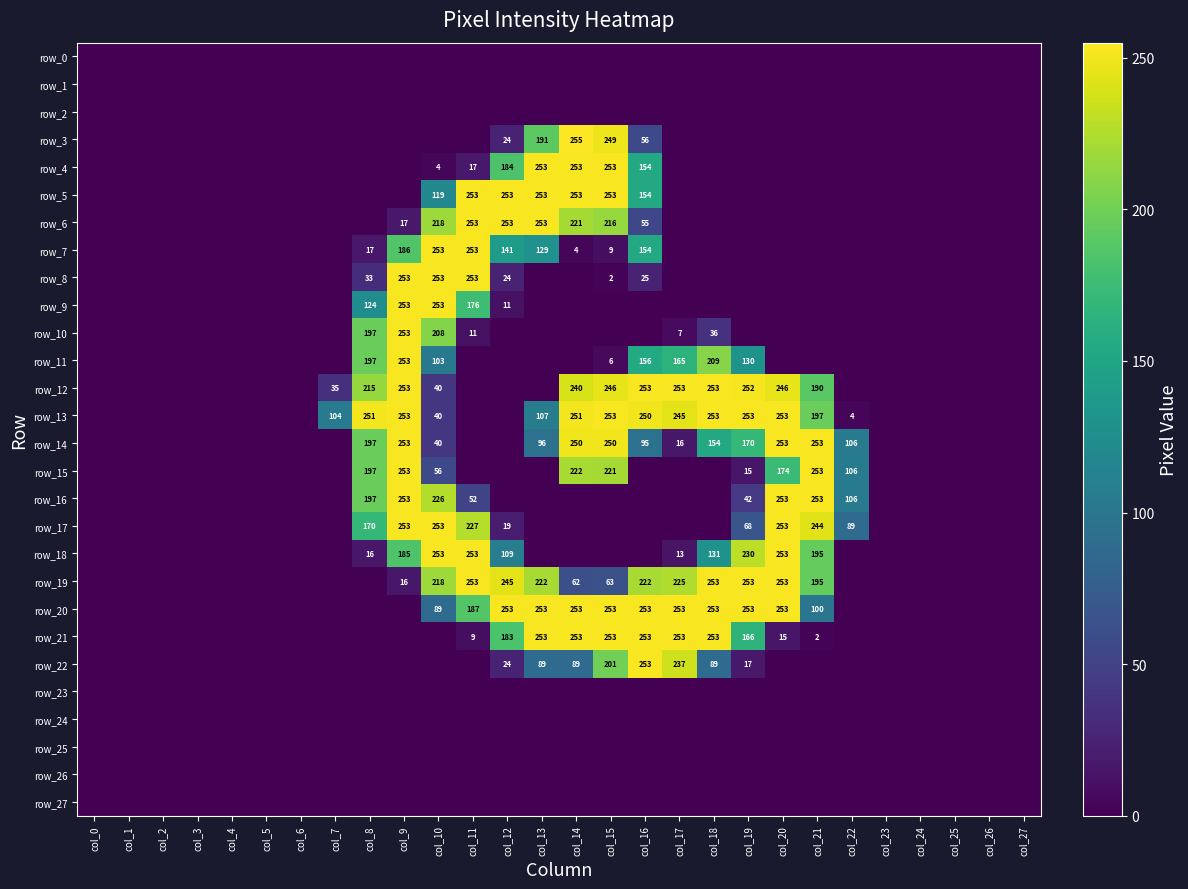

Which series has the largest total across all categories?

row_13